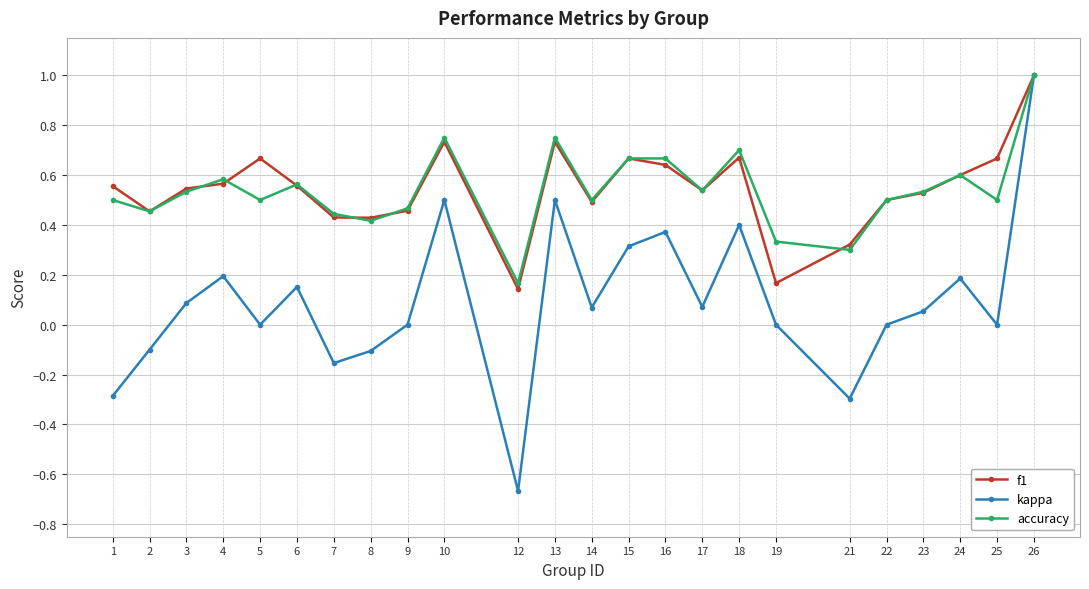

The f1 series shows 0.6 at 24. True or false?

True